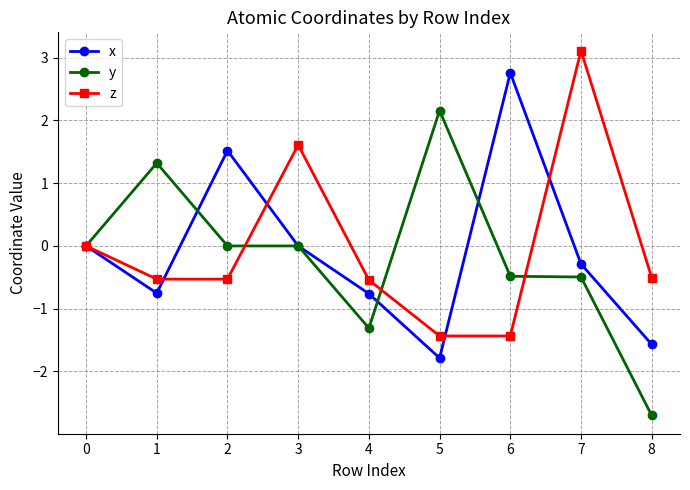

Between 1 and 8, which series saw the biggest shift?

y